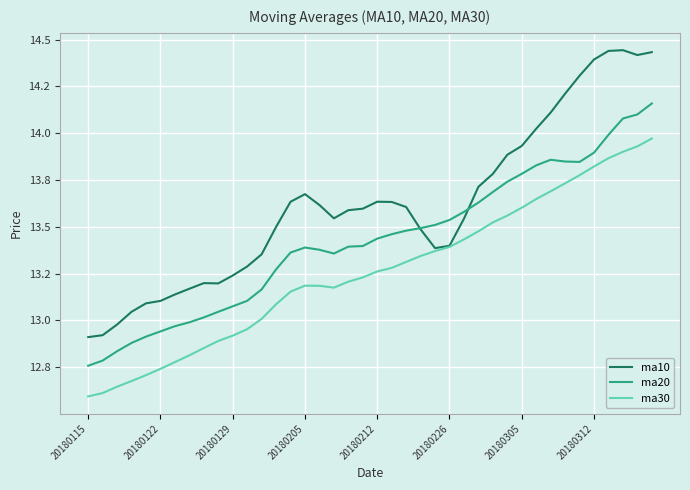

What are all the series names shown in the legend?

ma10, ma20, ma30